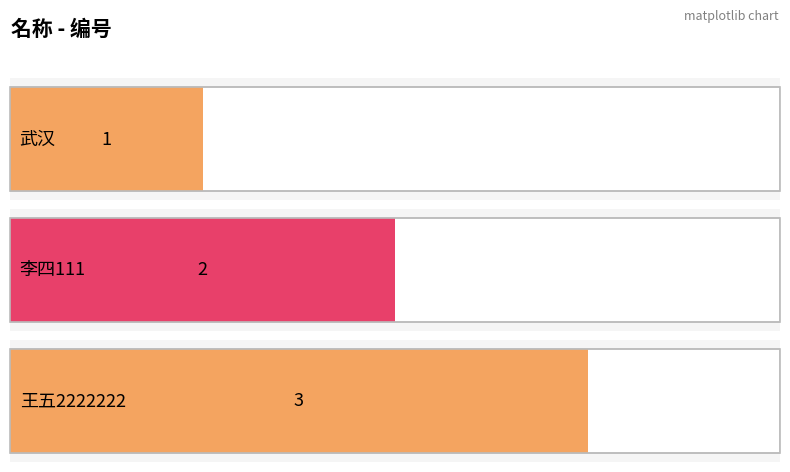

What is the greatest value displayed?

3